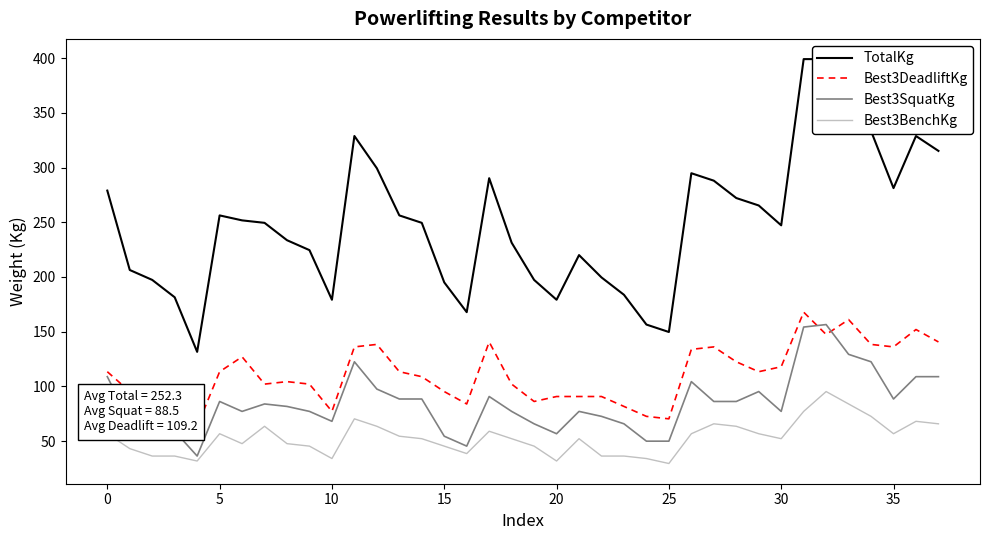

At which category is the sum across all series the highest?

31